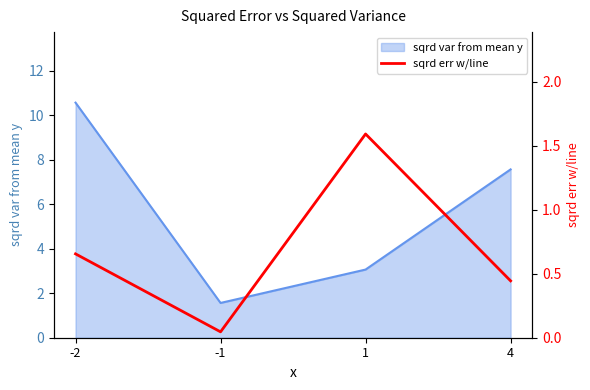

What is the highest value of the sqrd var from mean y series?

10.6